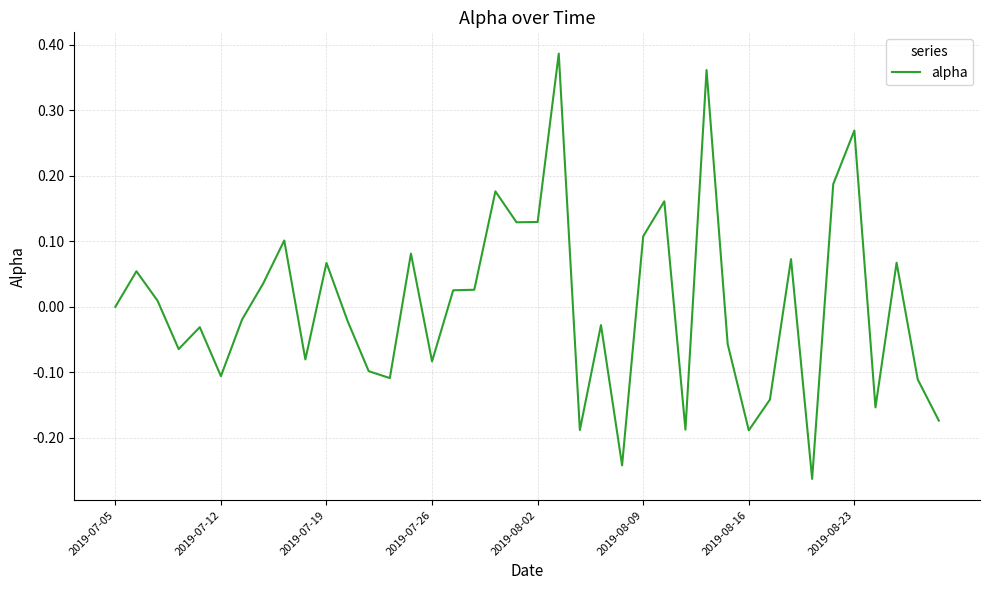

What is the difference between the maximum and minimum values?

0.6